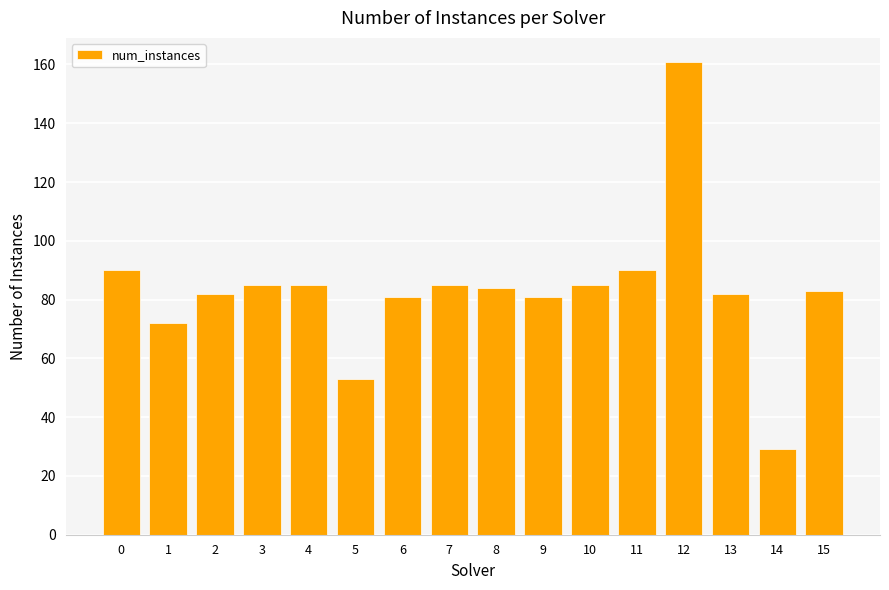

Is it true that the value at 0 is 90?

True